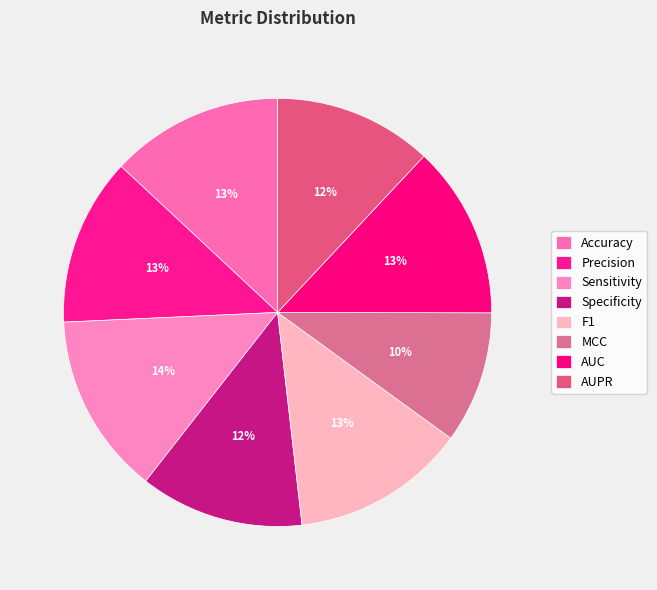

To the nearest percent, what is the average slice percentage?

12%